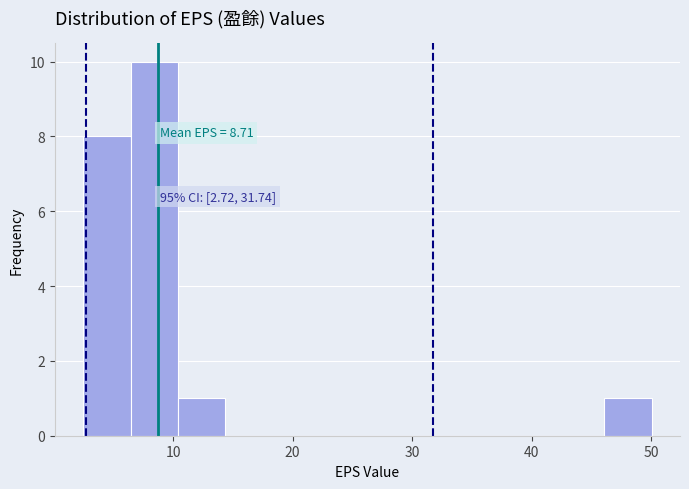

Around what value on the x-axis is the tallest bar? Give the approximate position of its centre, as read against the axis.

8